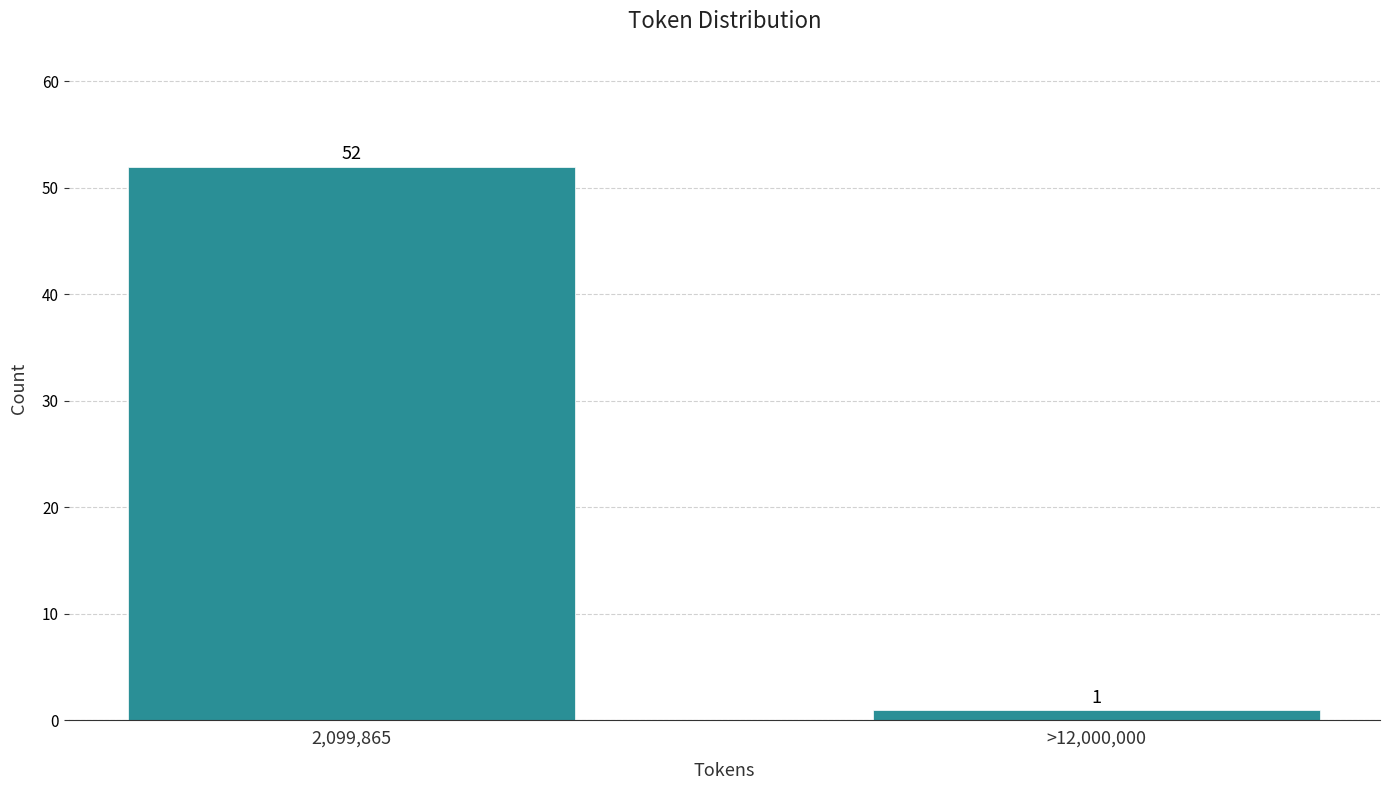

Reading left to right, transcribe all the data shown in this chart.

52	1